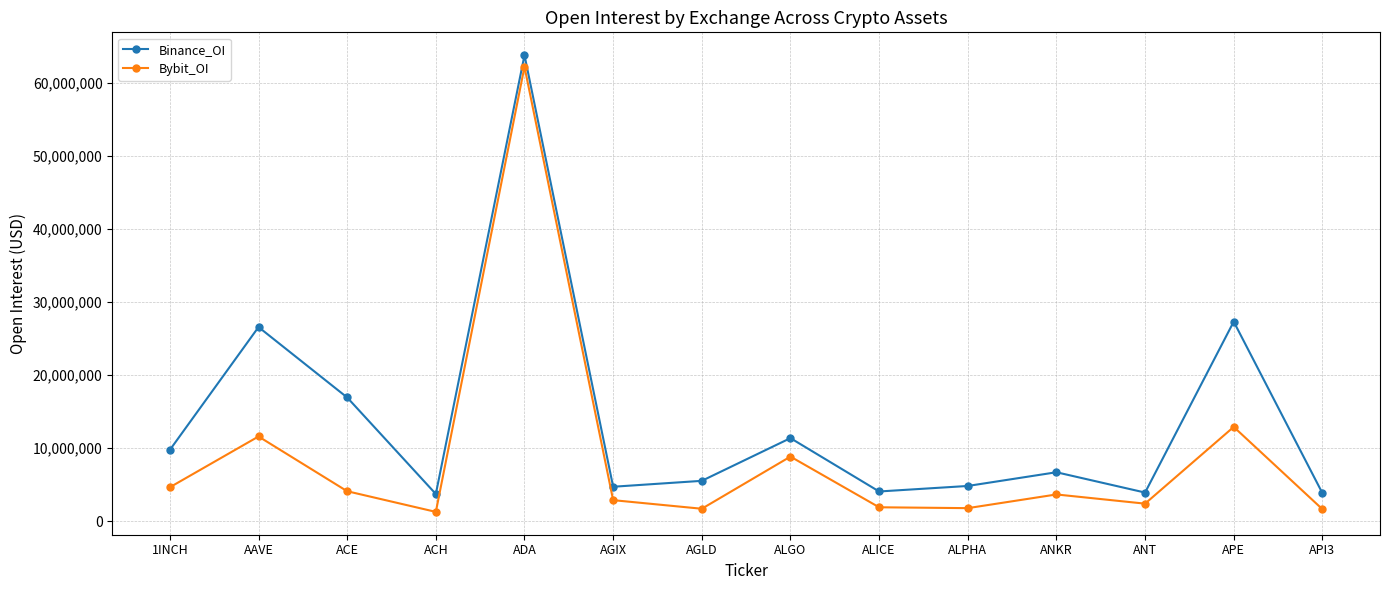

Which series has the largest range (max minus min)?

Bybit_OI